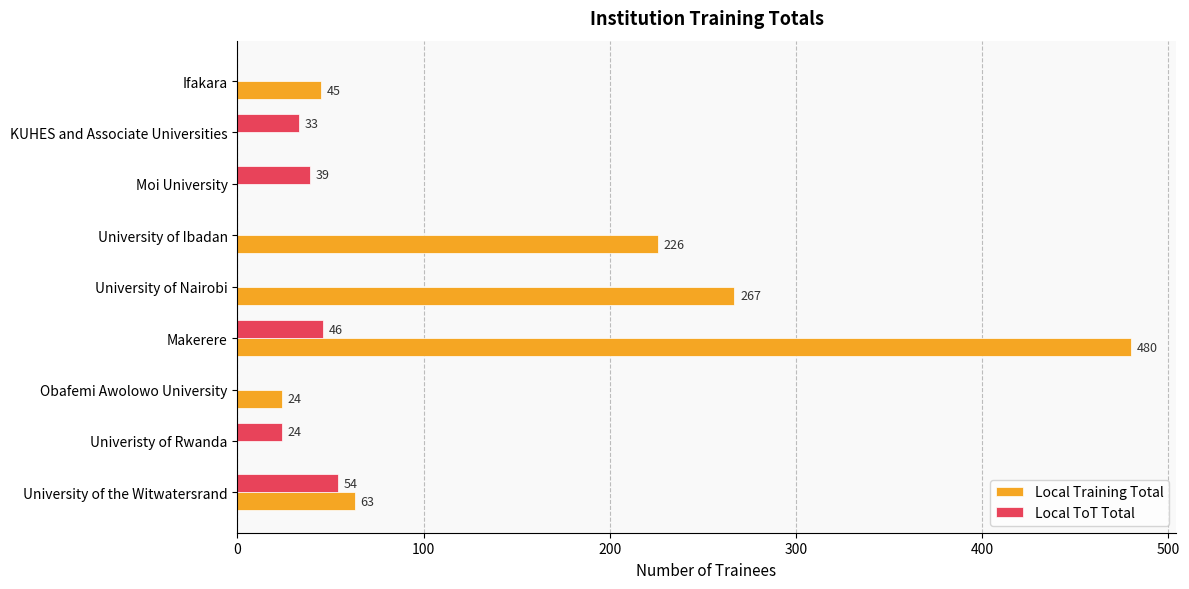

Which category has the highest value across all series?

Makerere